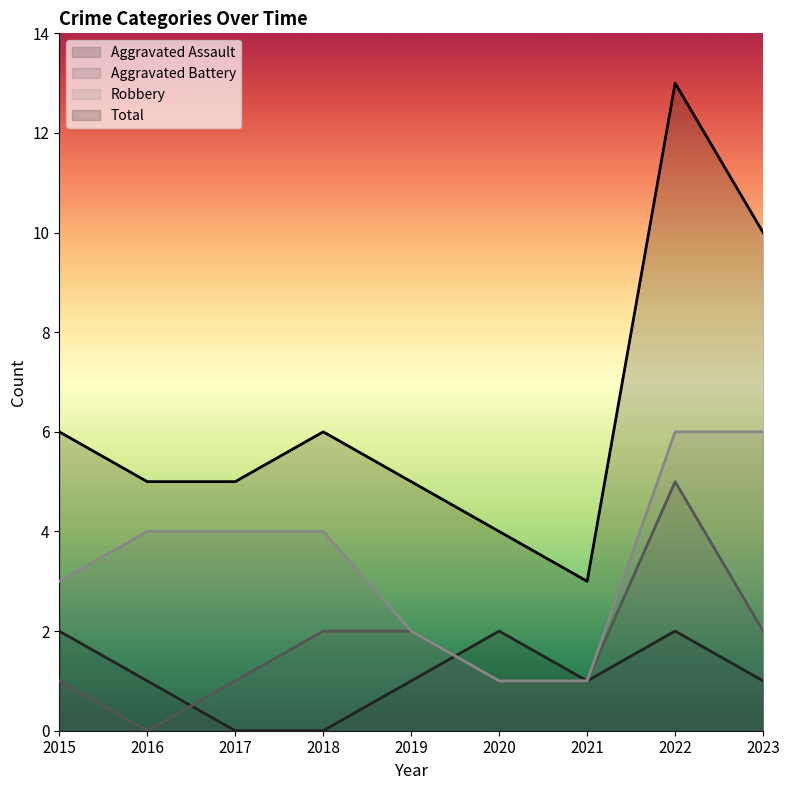

The value of Total at 2019 is 3. True or false?

False